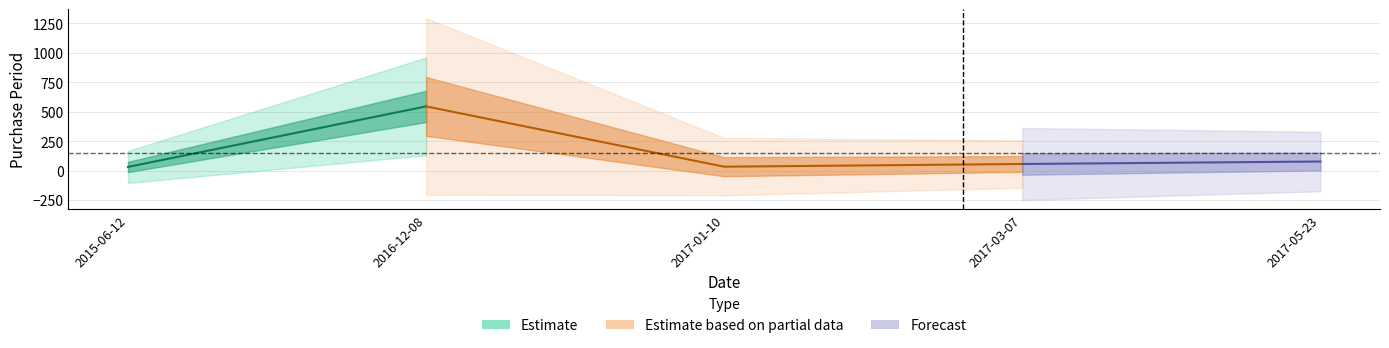

Reading left to right, extract all data points from this chart.

31	545	33	56	77